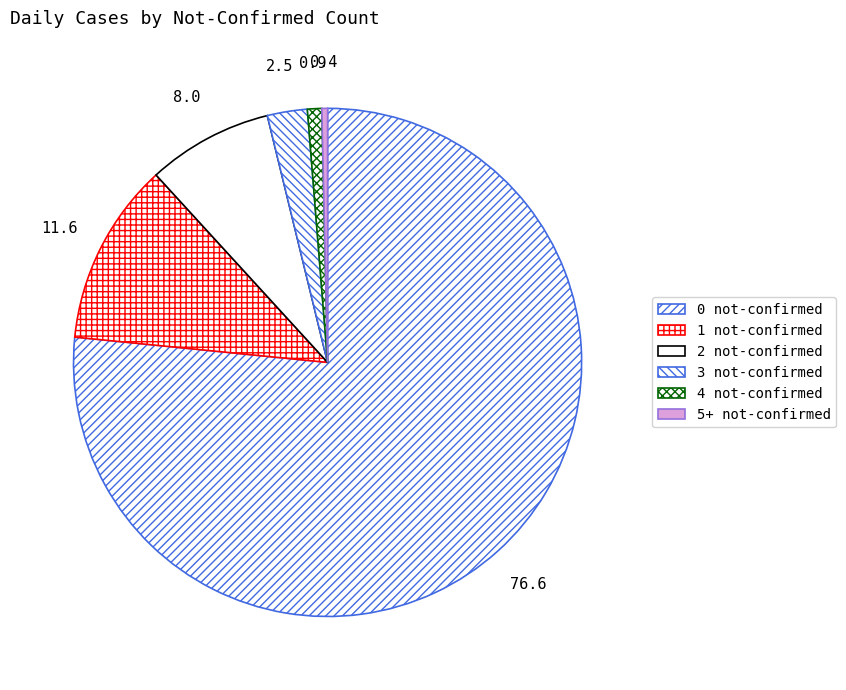

What percentage is NOT represented by 1 not-confirmed?

88.4%